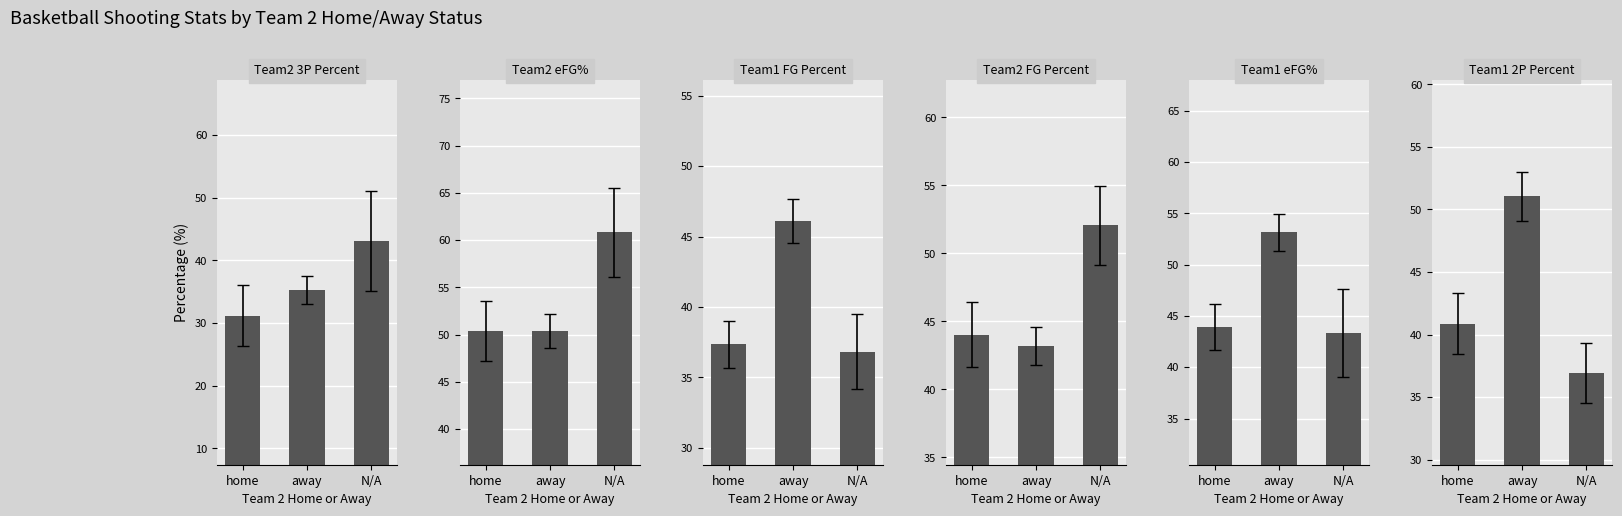

Reading left to right, extract all data points from this chart.

Team2_3P_Percent: 31.1	35.3	43.0
Team2_eFG%: 50.4	50.4	60.9
Team1_FG_Percent: 37.3	46.1	36.8
Team2_FG_Percent: 44.0	43.2	52.0
Team1_eFG%: 43.9	53.1	43.4
Team1_2P_Percent: 40.8	51.0	36.9